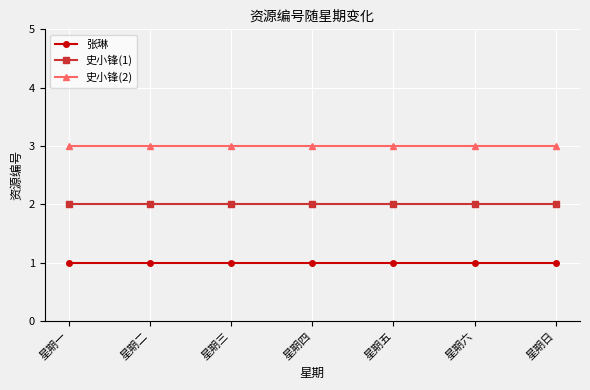

True or false: 史小锋(1) and 张琳 intersect in this chart.

False